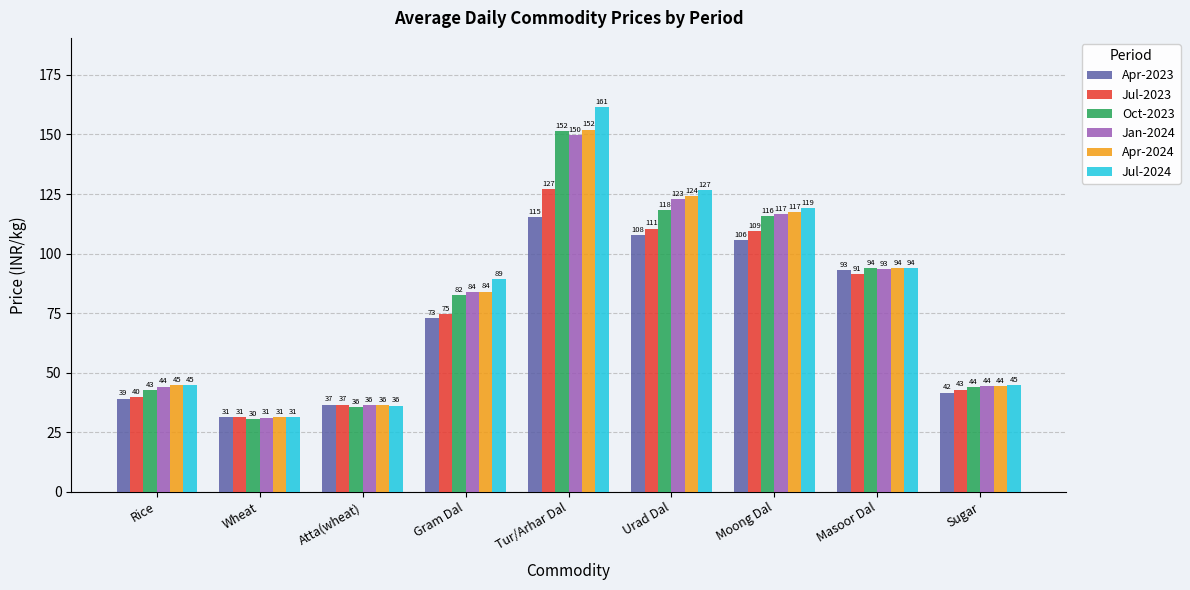

What is the sum of the Apr-2024 values at Sugar and Rice?

89.2